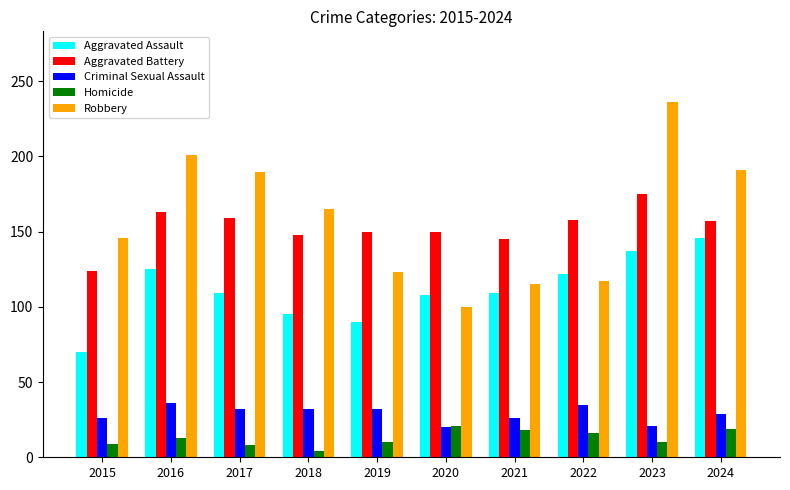

What is the highest value of the Aggravated Battery series?

175